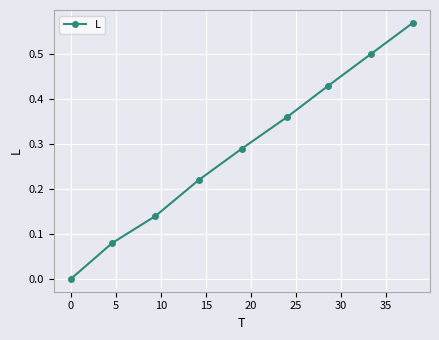

What is the sum of all values?

2.6